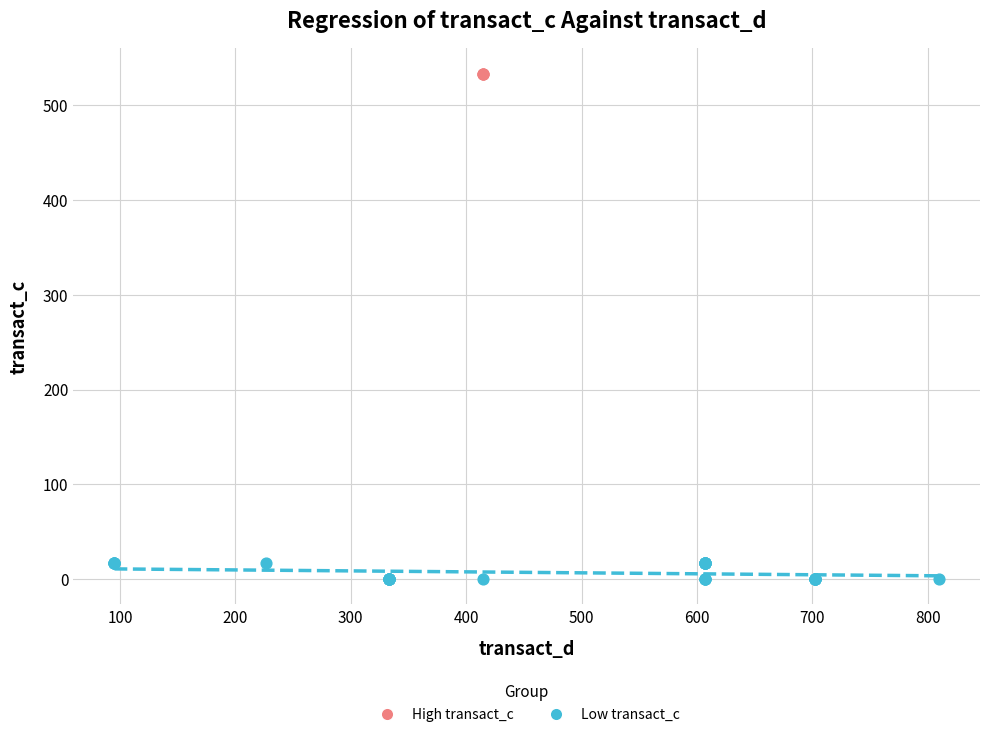

Which series reaches the maximum Y coordinate?

High transact_c